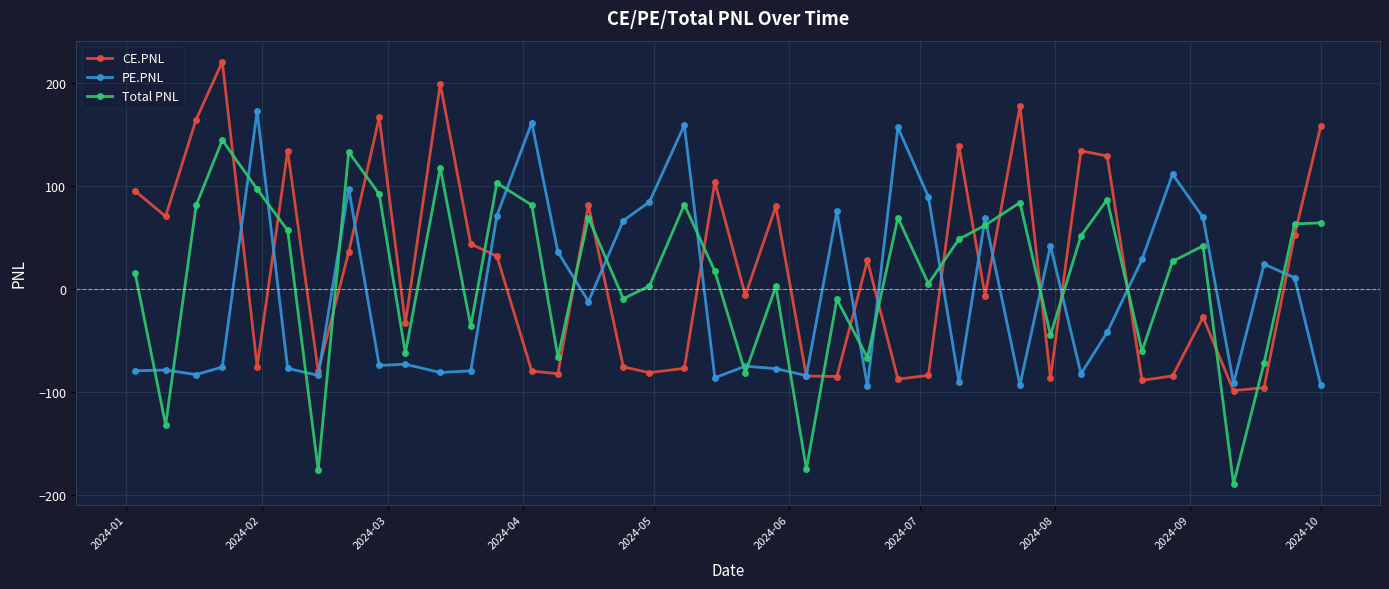

What is the maximum value for Total PNL?

144.2